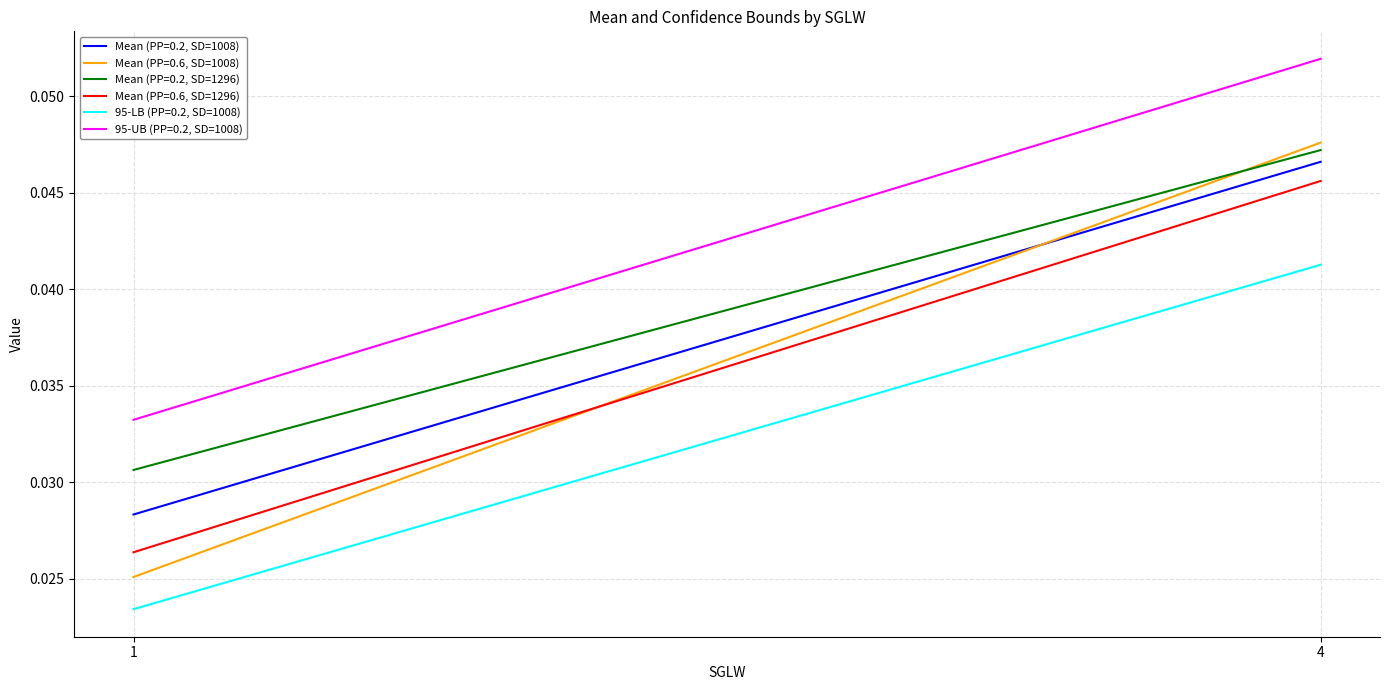

At 4, list the series in order from largest to smallest.

95-UB (PP=0.2, SD=1008), Mean (PP=0.6, SD=1008), Mean (PP=0.2, SD=1296), Mean (PP=0.2, SD=1008), Mean (PP=0.6, SD=1296), 95-LB (PP=0.2, SD=1008)